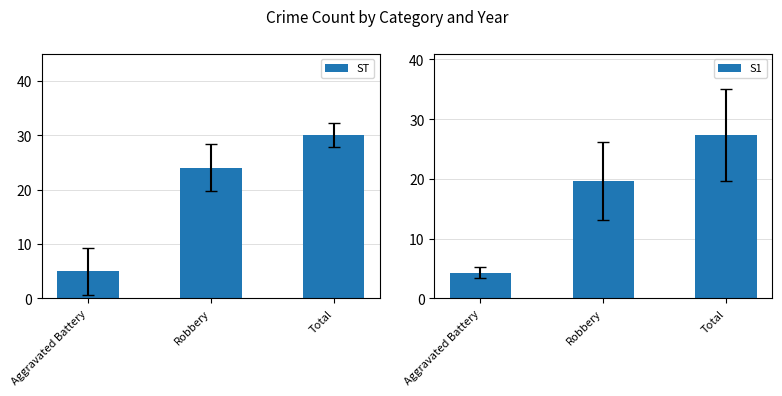

Which series changed the most between Robbery and Total?

S1